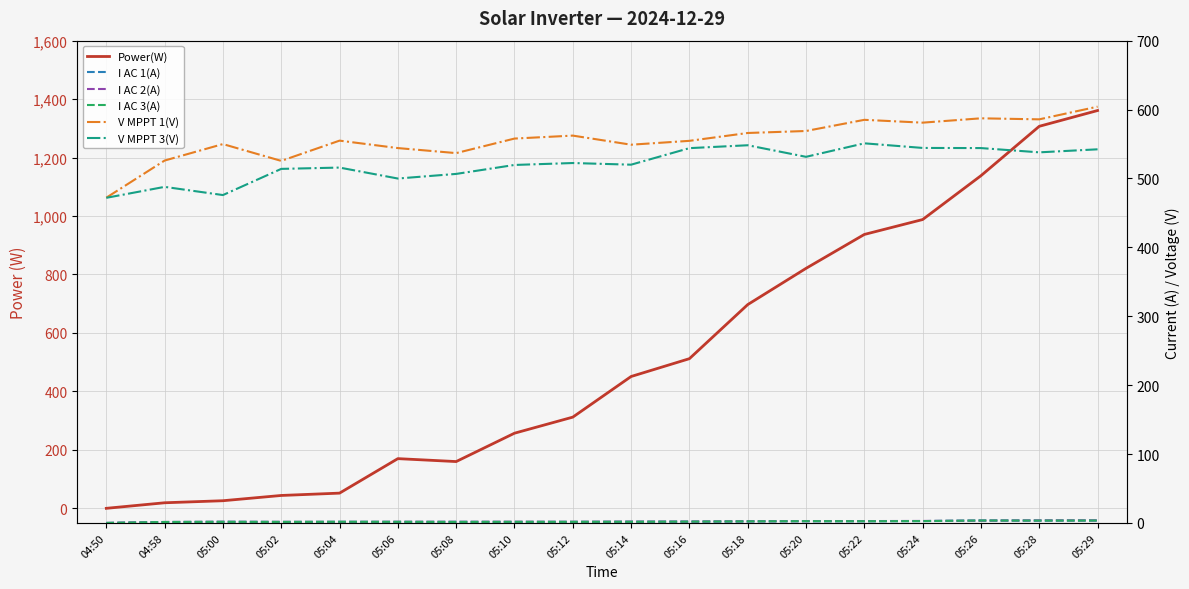

Which has a higher value, 05:04 or 05:06?

05:06